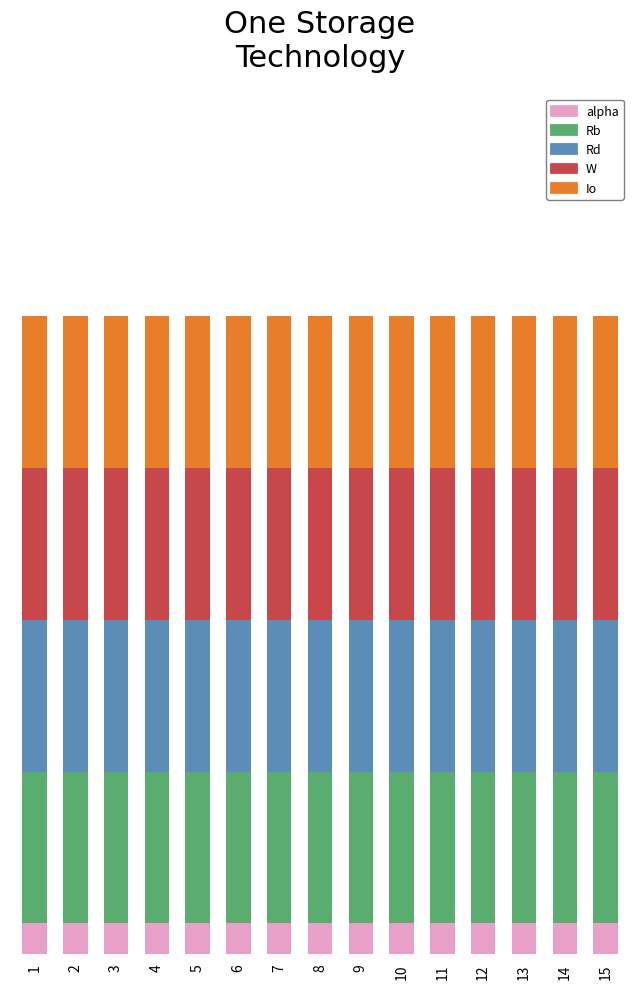

Does the chart contain any negative values?

No